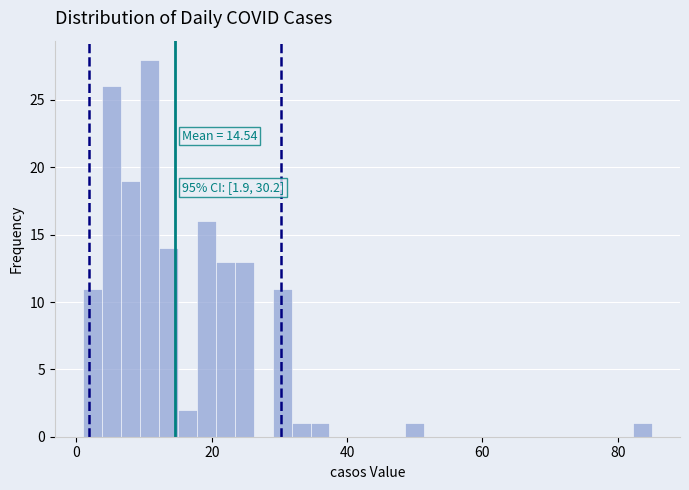

Read against the x-axis, roughly where is the centre of the tallest bar?

10